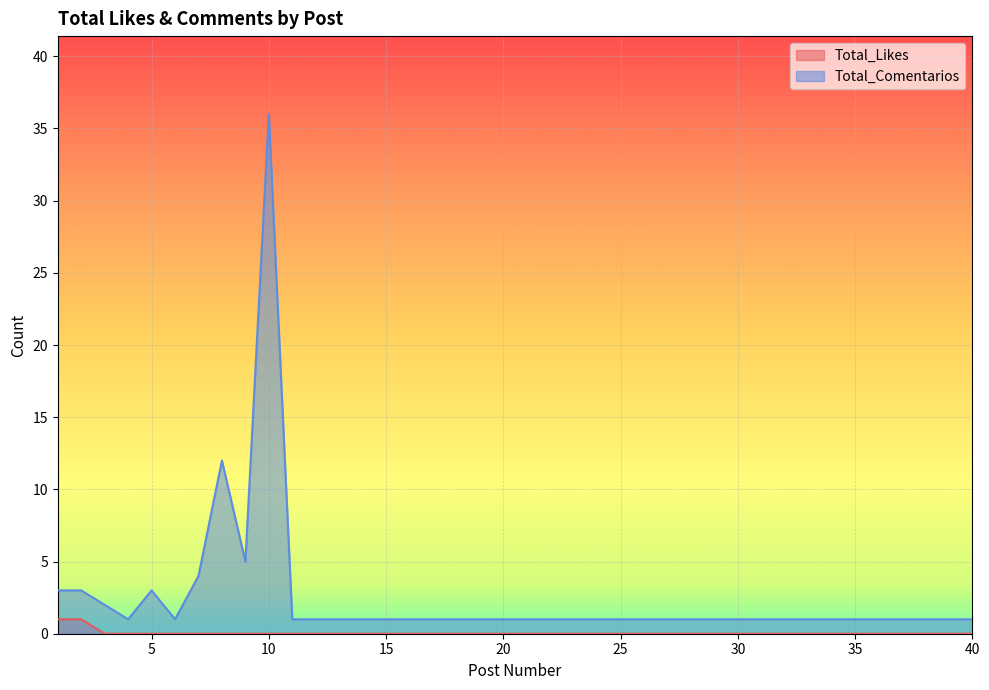

Is the value of Total_Comentarios at 14 greater than the value of Total_Likes at 9?

Yes